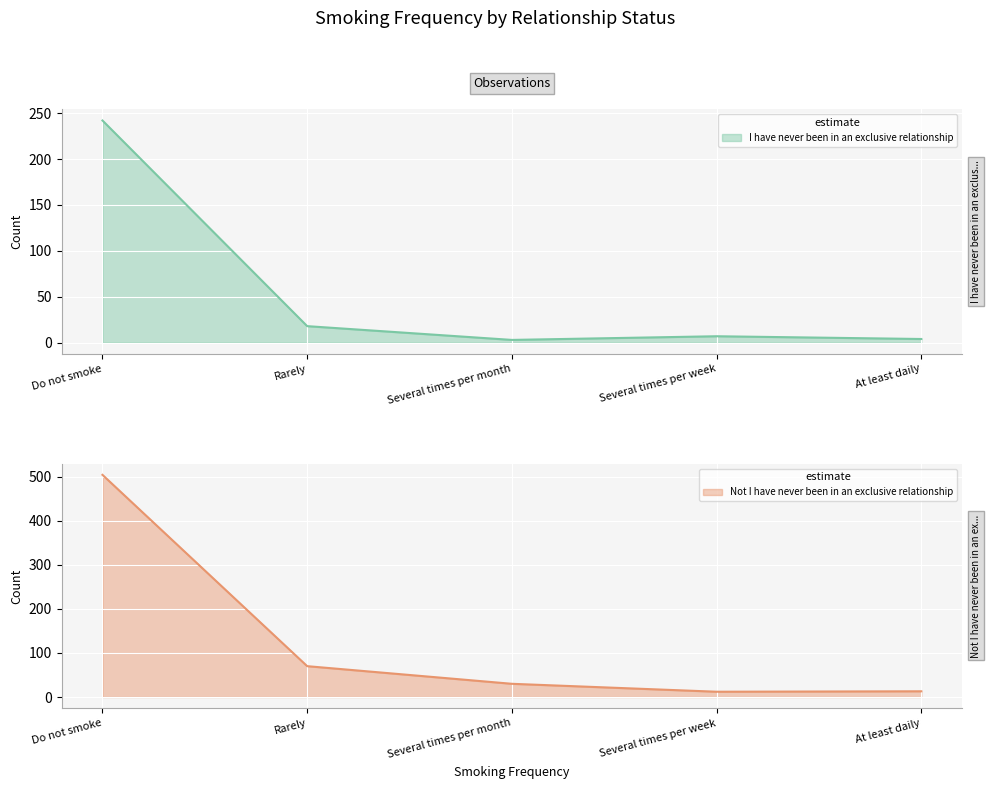

At which label does Not I have never been in an exclusive relationship first exceed 30?

Do not smoke